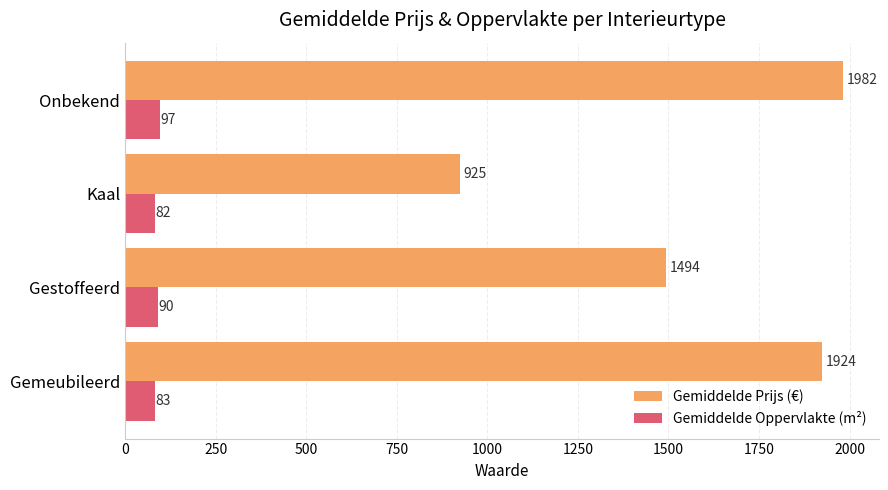

What is the sum of the Gemiddelde Prijs (€) values at Onbekend and Gestoffeerd?

3476.0